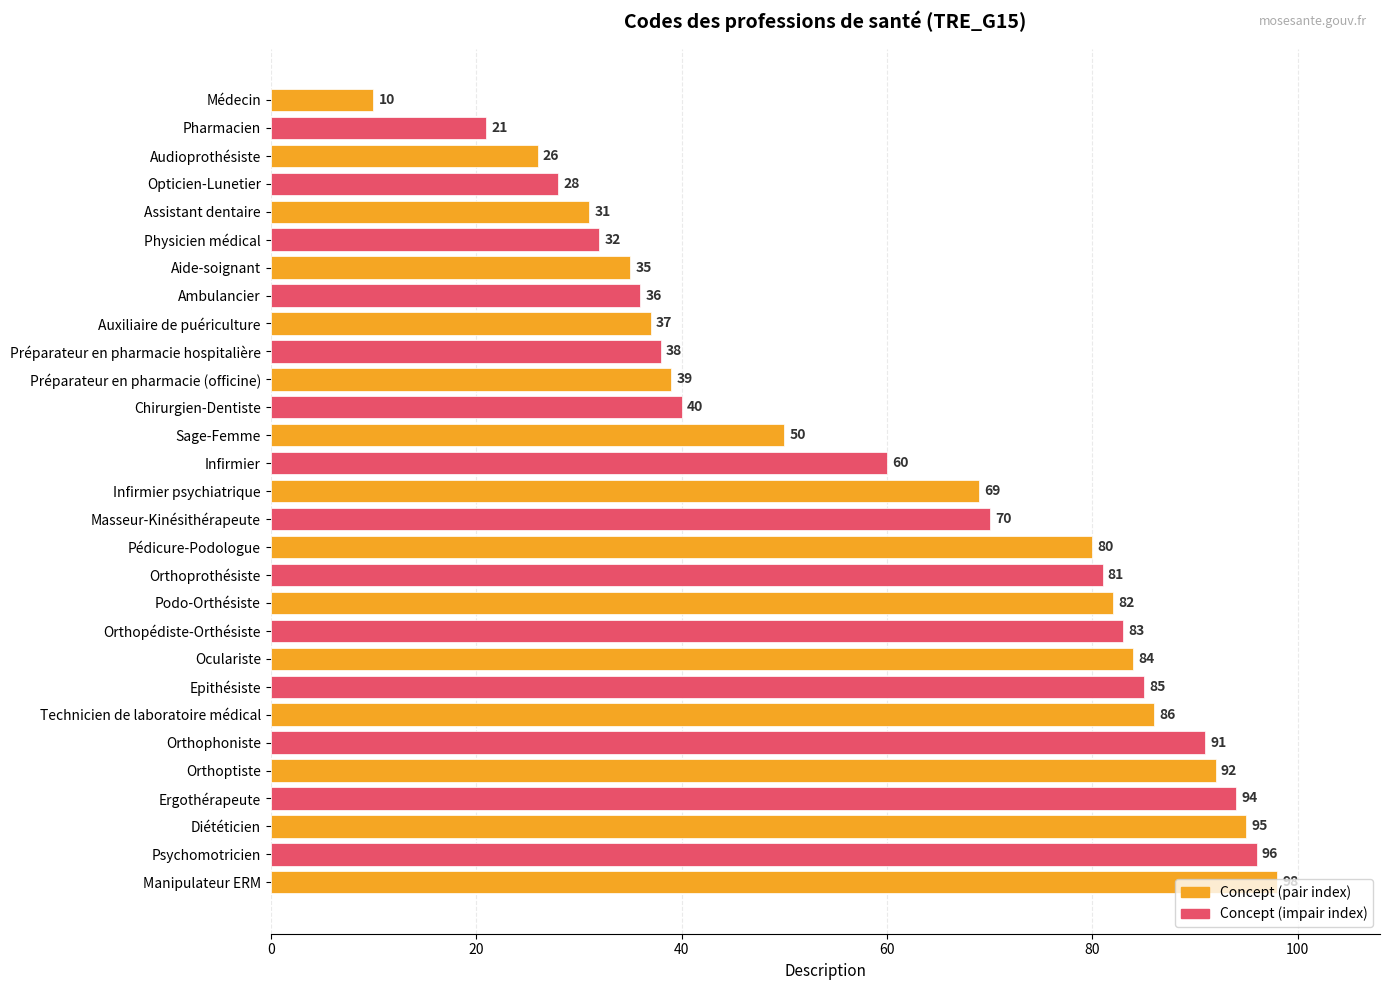

List the labels in order of value, largest first.

Manipulateur ERM, Psychomotricien, Diététicien, Ergothérapeute, Orthoptiste, Orthophoniste, Technicien de laboratoire médical, Epithésiste, Oculariste, Orthopédiste-Orthésiste, Podo-Orthésiste, Orthoprothésiste, Pédicure-Podologue, Masseur-Kinésithérapeute, Infirmier psychiatrique, Infirmier, Sage-Femme, Chirurgien-Dentiste, Préparateur en pharmacie (officine), Préparateur en pharmacie hospitalière, Auxiliaire de puériculture, Ambulancier, Aide-soignant, Physicien médical, Assistant dentaire, Opticien-Lunetier, Audioprothésiste, Pharmacien, Médecin